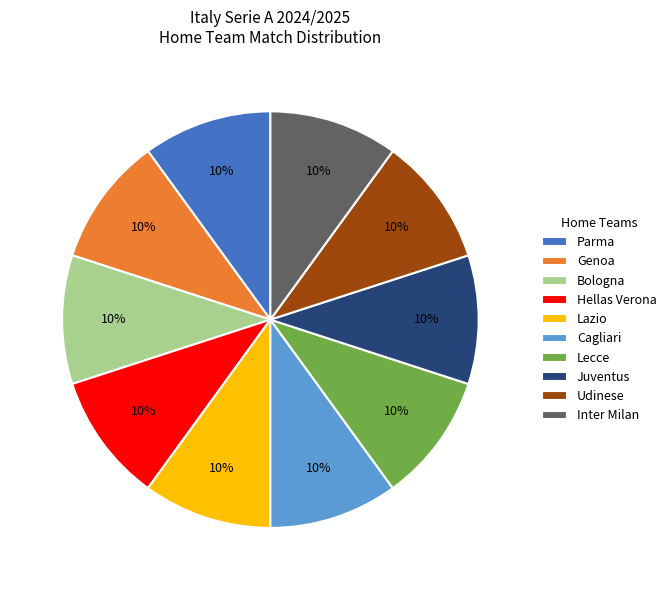

Count the number of slices in the pie.

10